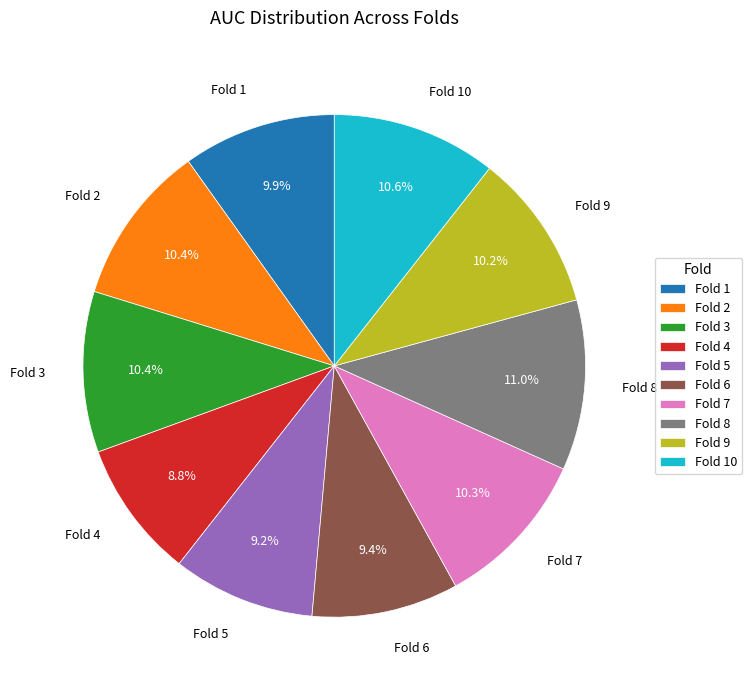

Is Fold 8 the majority of the pie?

No